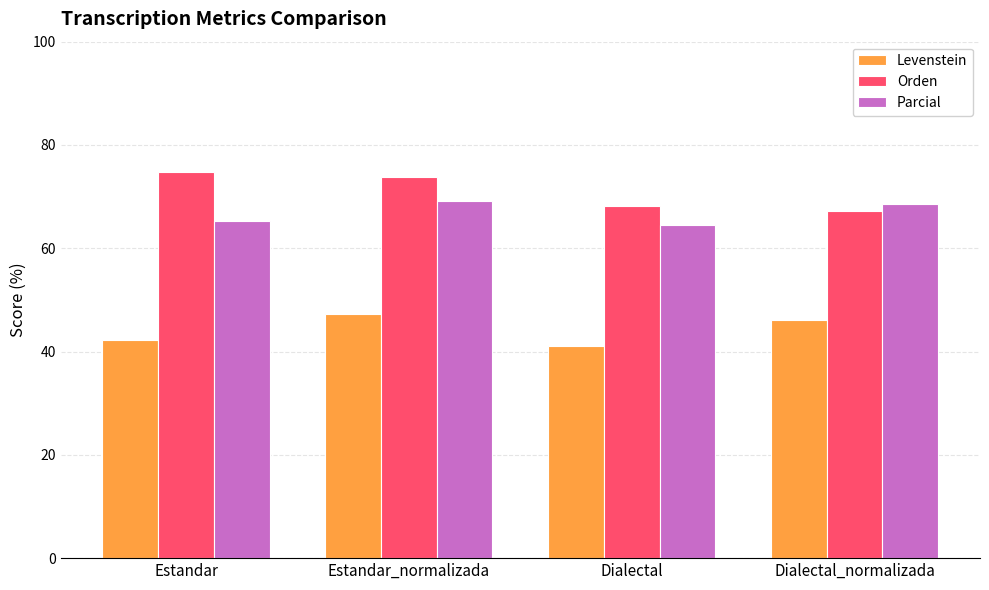

What is the smallest value displayed?

41.2